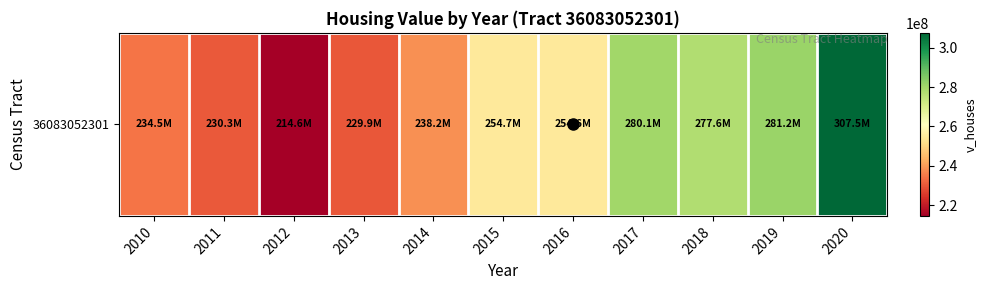

At which label is the value closest to 261043500?

2015